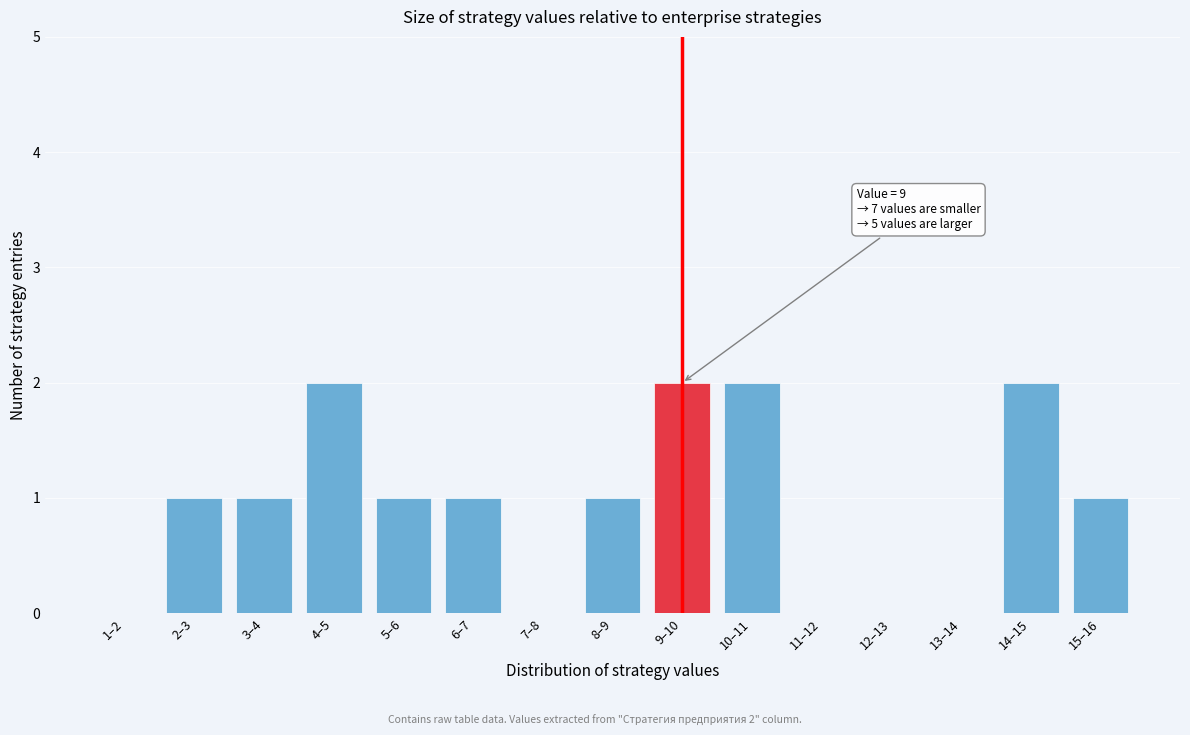

Reading right to left, list all the values displayed in this chart.

15–16=1	14–15=2	13–14=0	12–13=0	11–12=0	10–11=2	9–10=2	8–9=1	7–8=0	6–7=1	5–6=1	4–5=2	3–4=1	2–3=1	1–2=0